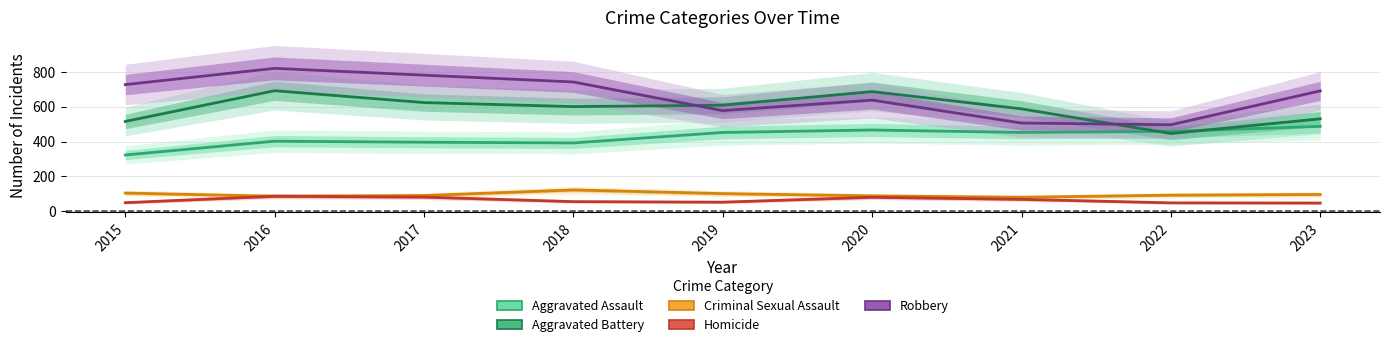

True or false: Homicide and Aggravated Battery intersect in this chart.

False